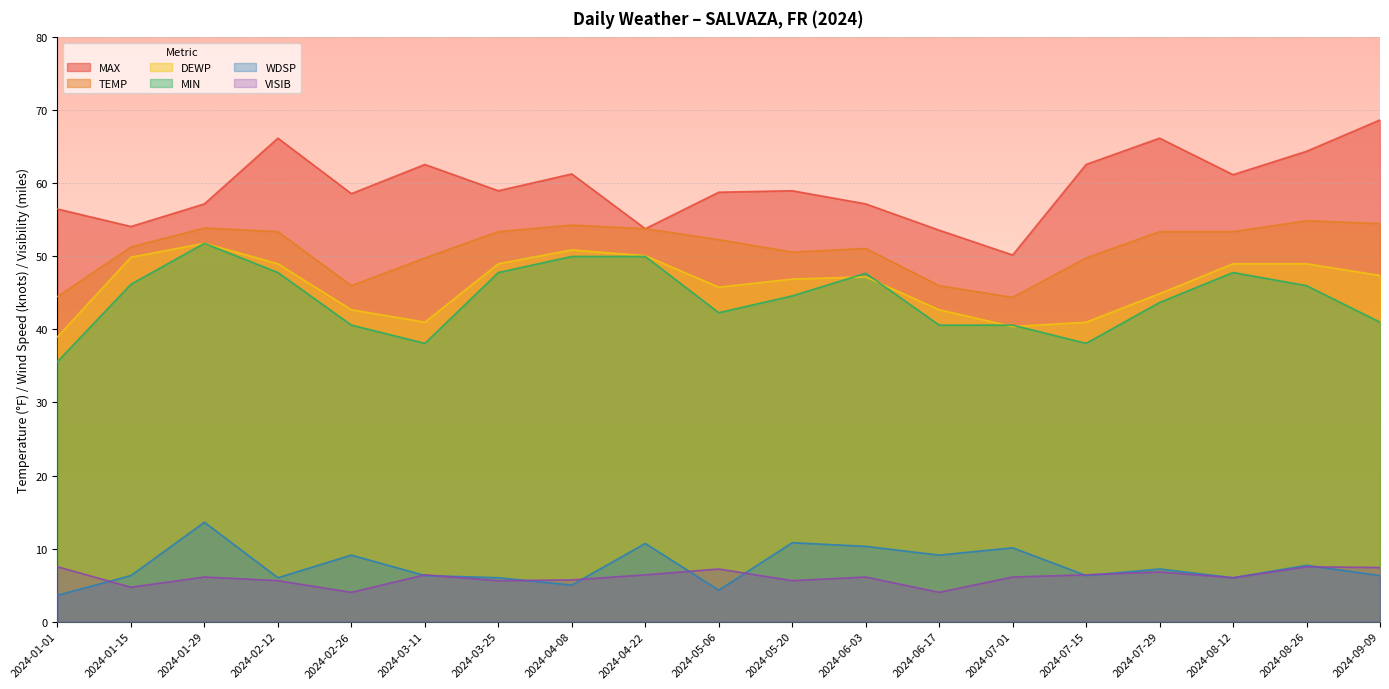

Reading left to right, what are all the values shown in this chart?

MAX: 56.5	54.1	57.2	66.2	58.6	62.6	59.0	61.3	53.8	58.8	59.0	57.2	53.6	50.2	62.6	66.2	61.2	64.4	68.7
TEMP: 44.5	51.3	53.9	53.4	46.0	49.8	53.4	54.3	53.8	52.3	50.6	51.1	46.0	44.4	49.8	53.4	53.4	54.9	54.5
DEWP: 39.0	49.9	51.8	49.0	42.7	41.0	49.0	50.9	50.1	45.8	46.9	47.2	42.7	40.4	41.0	44.9	49.0	49.0	47.4
MIN: 35.6	46.2	51.8	47.8	40.6	38.1	47.8	50.0	50.0	42.3	44.6	47.7	40.6	40.6	38.1	43.7	47.8	46.0	41.0
WDSP: 3.6	6.3	13.6	6.0	9.1	6.3	6.0	5.0	10.7	4.3	10.8	10.3	9.1	10.1	6.3	7.2	6.0	7.7	6.3
VISIB: 7.5	4.7	6.1	5.6	4.0	6.4	5.6	5.7	6.4	7.2	5.6	6.1	4.0	6.1	6.4	6.8	6.0	7.5	7.4